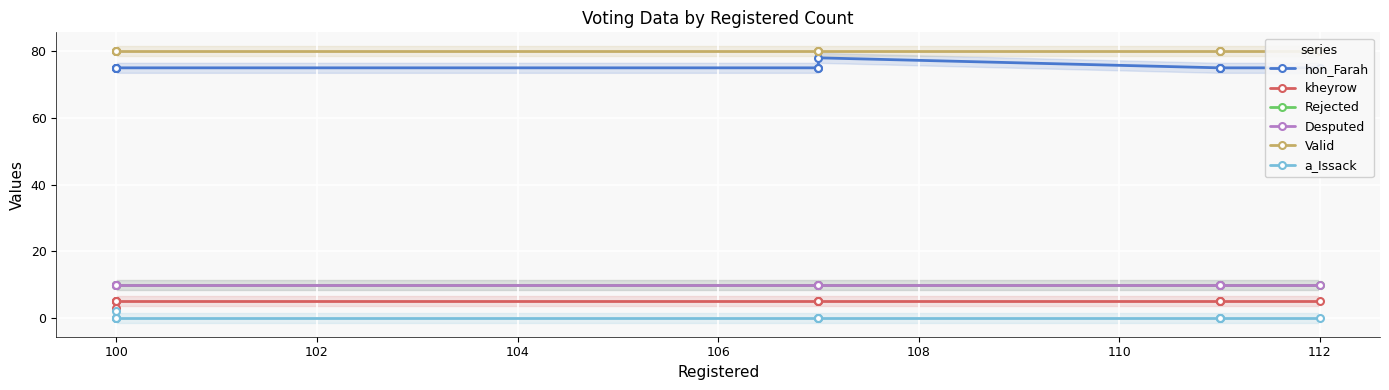

Which has a higher value, 102 or 106?

106